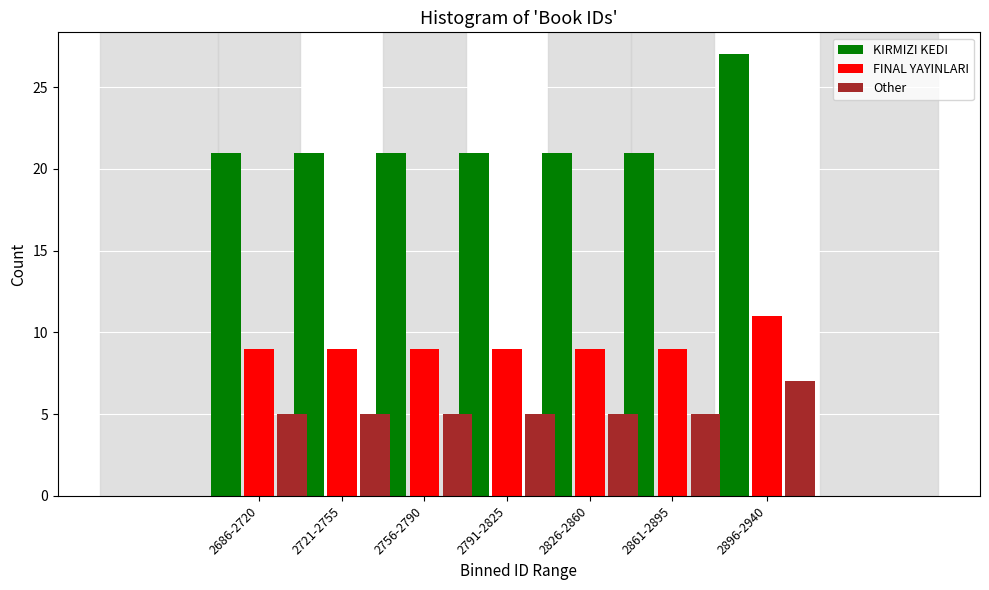

Reading right to left, what are all the values shown in this chart?

KIRMIZI KEDI: 27	21	21	21	21	21	21
FINAL YAYINLARI: 11	9	9	9	9	9	9
Other: 7	5	5	5	5	5	5